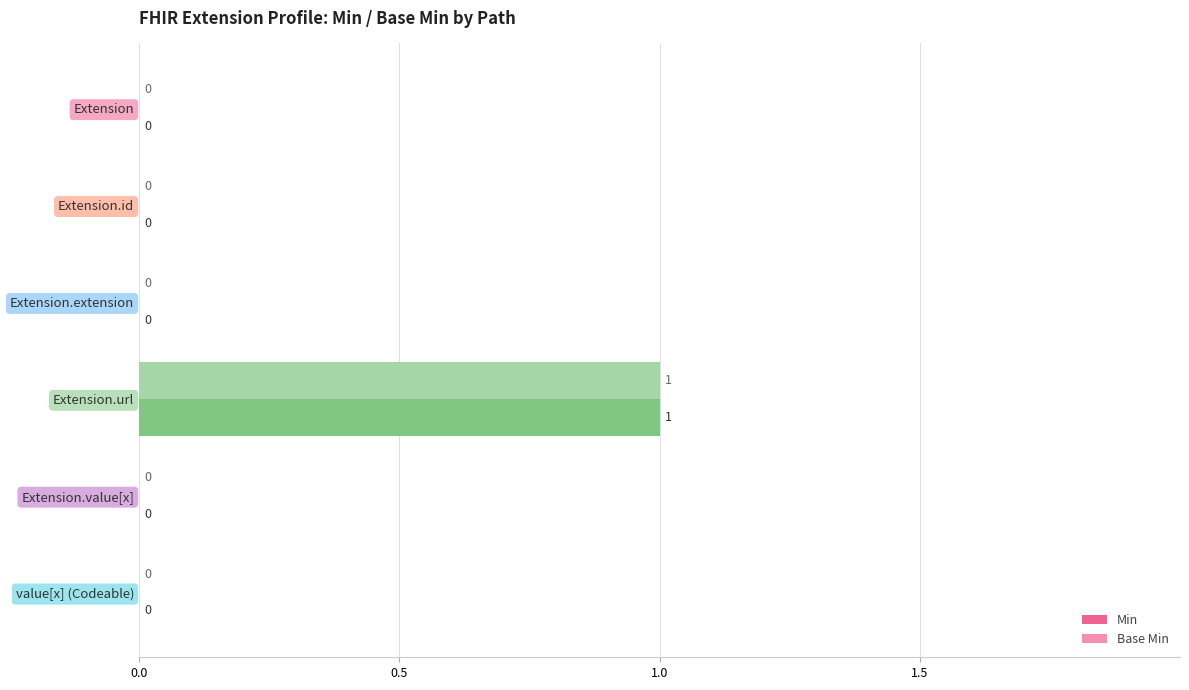

What are all the series names shown in the legend?

Min, Base Min